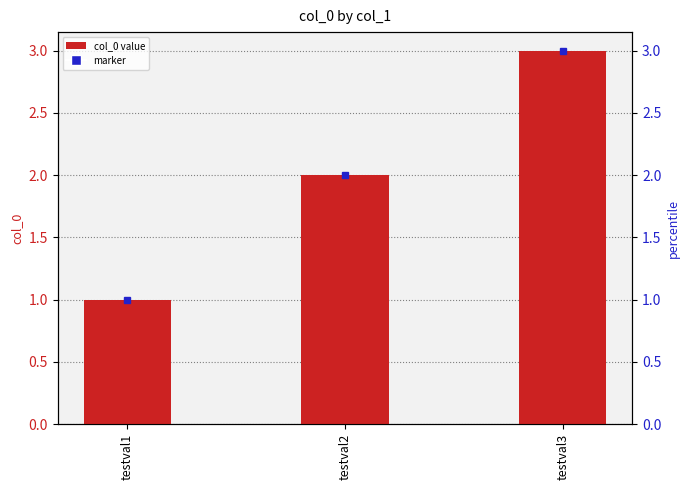

What is the change in value from testval2 to testval3?

+1